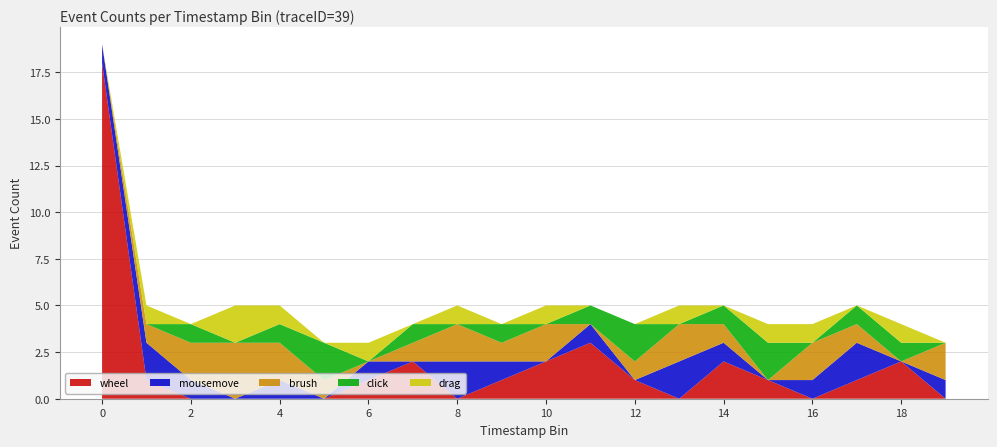

Reading right to left, extract all data points from this chart.

wheel: 19=0	18=2	17=1	16=0	15=1	14=2	13=0	12=1	11=3	10=2	9=1	8=0	7=2	6=1	5=0	4=0	3=0	2=0	1=1	0=18
mousemove: 19=1	18=0	17=2	16=1	15=0	14=1	13=2	12=0	11=1	10=0	9=1	8=2	7=0	6=1	5=0	4=1	3=0	2=1	1=2	0=1
brush: 19=2	18=0	17=1	16=2	15=0	14=1	13=2	12=1	11=0	10=2	9=1	8=2	7=1	6=0	5=1	4=2	3=3	2=2	1=1	0=0
click: 19=0	18=1	17=1	16=0	15=2	14=1	13=0	12=2	11=1	10=0	9=1	8=0	7=1	6=0	5=2	4=1	3=0	2=1	1=0	0=0
drag: 19=0	18=1	17=0	16=1	15=1	14=0	13=1	12=0	11=0	10=1	9=0	8=1	7=0	6=1	5=0	4=1	3=2	2=0	1=1	0=0